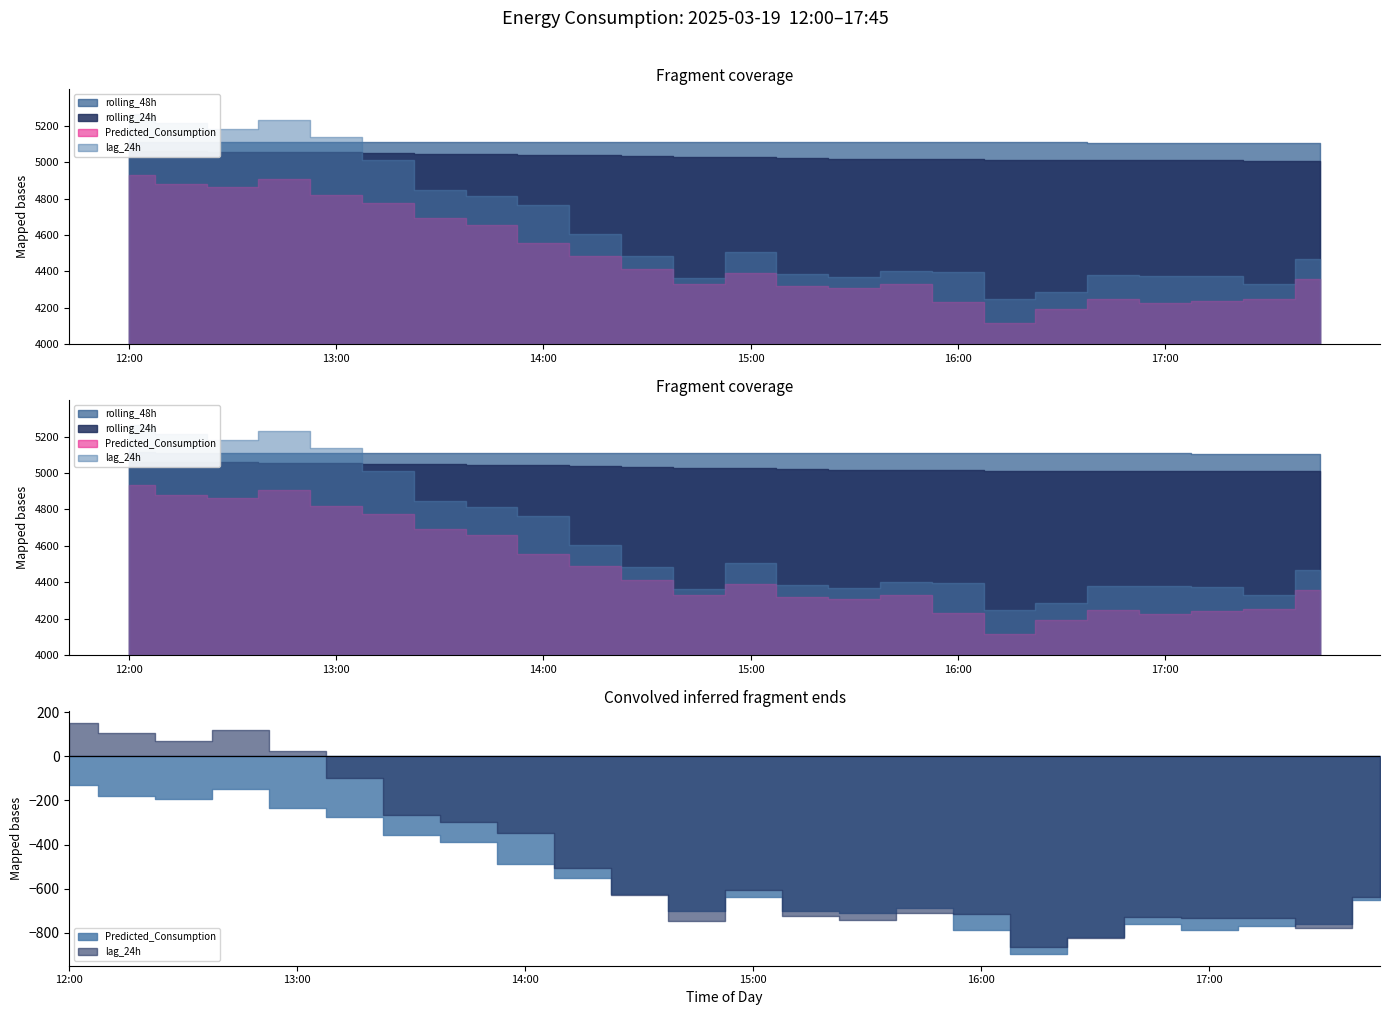

After their last crossing, which series has the higher values: lag_24h or rolling_48h?

rolling_48h